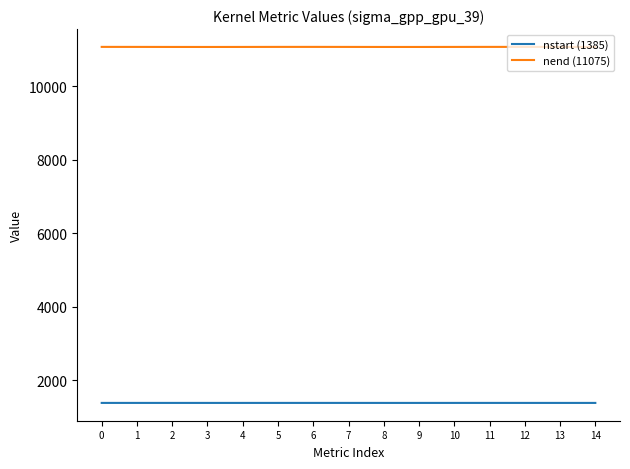

True or false: nstart (1385) has more than 0 interior local peaks.

True